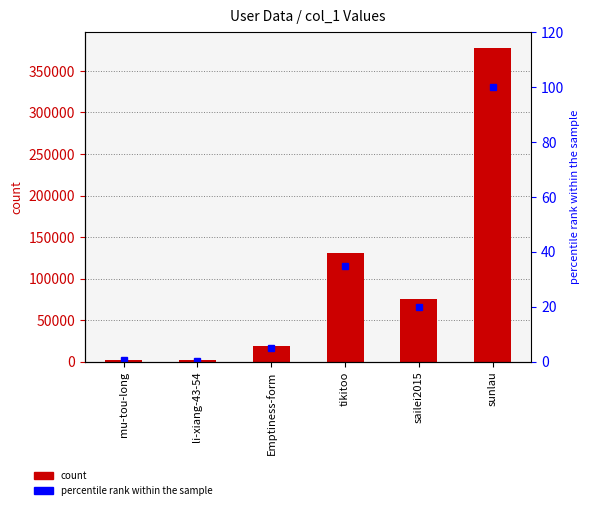

At which category is the sum across all series the highest?

sunlau